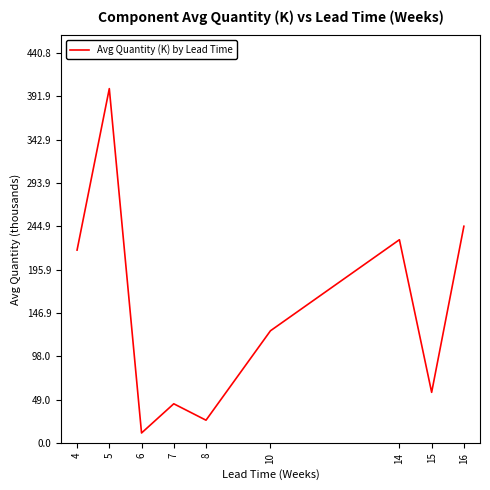

How many interior local peaks (higher than both neighbors) does the data have?

3